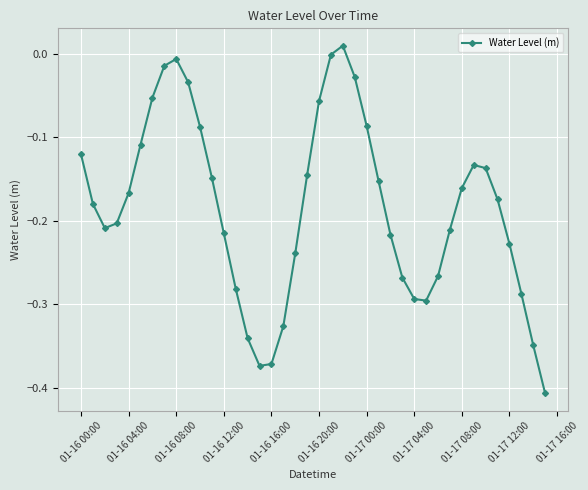

What is the difference between the second highest and second lowest values?

0.4